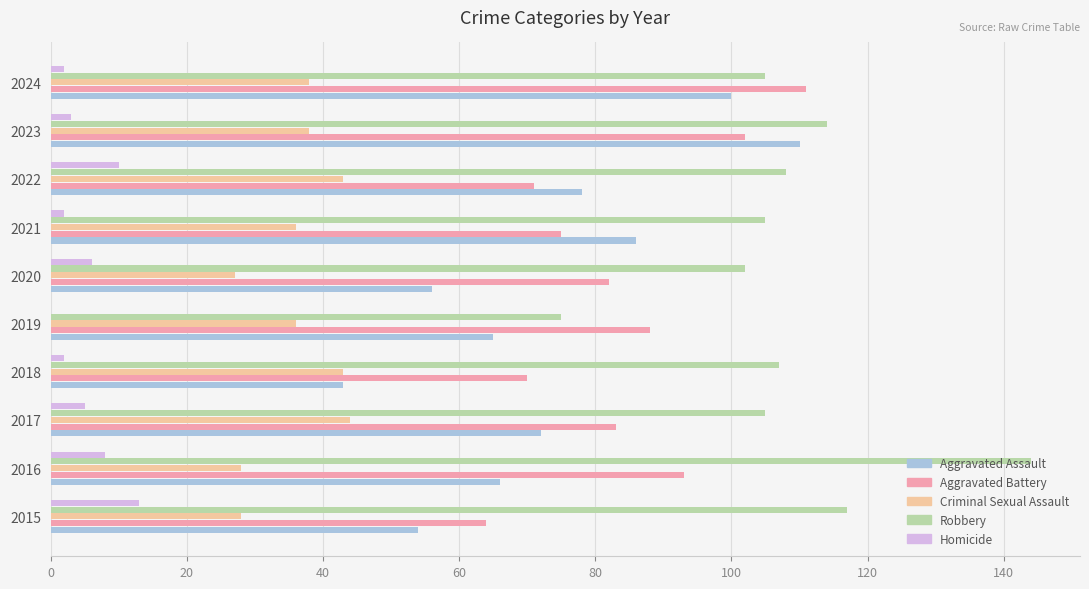

What are all the series names shown in the legend?

Aggravated Assault, Aggravated Battery, Criminal Sexual Assault, Robbery, Homicide